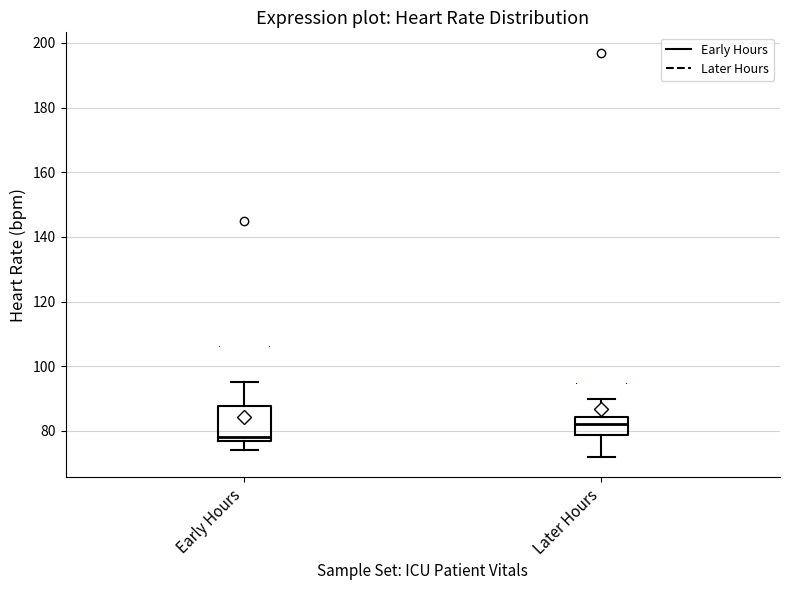

Which box's median line is the lowest?

Early Hours